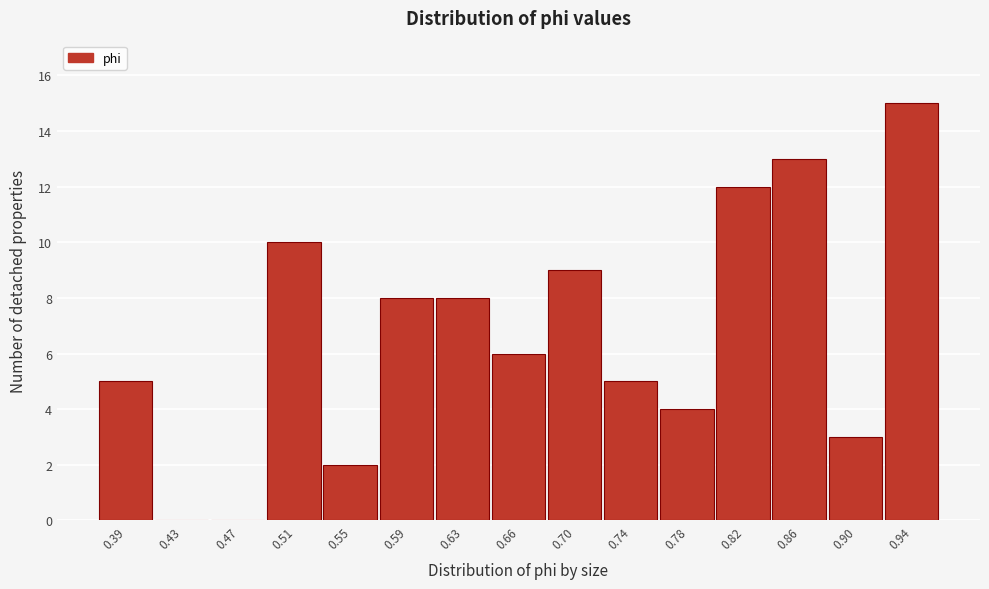

Reading right to left, what are all the values shown in this chart?

0.94=15	0.90=3	0.86=13	0.82=12	0.78=4	0.74=5	0.70=9	0.66=6	0.63=8	0.59=8	0.55=2	0.51=10	0.47=0	0.43=0	0.39=5